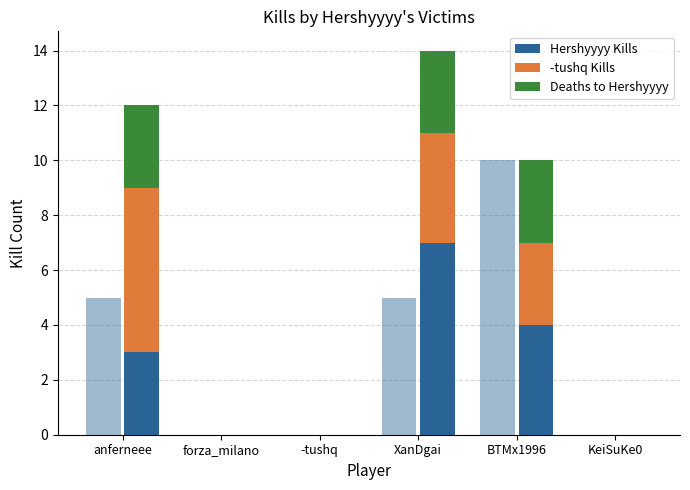

At which label does -tushq Kills first exceed 3?

anferneee